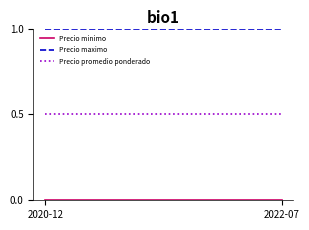

True or false: Precio maximo and Precio promedio ponderado cross at least once.

False